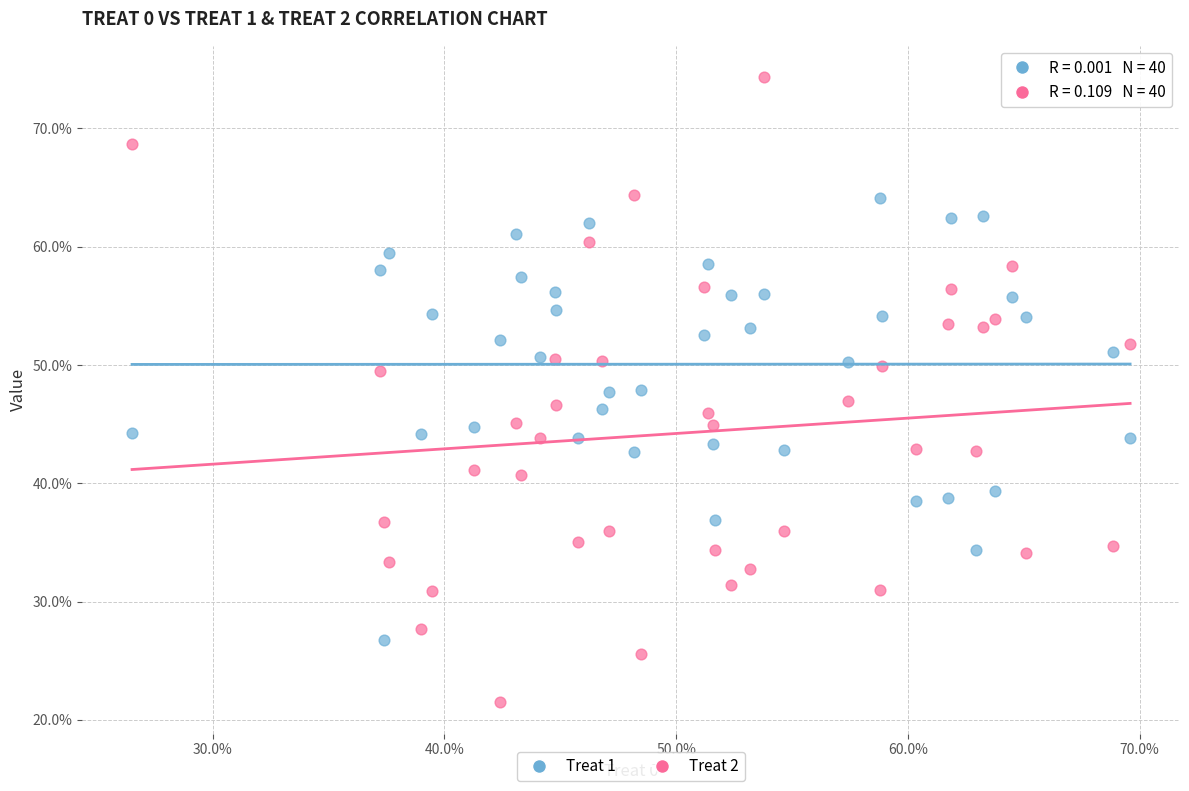

Which series reaches the minimum Y coordinate?

Treat 2